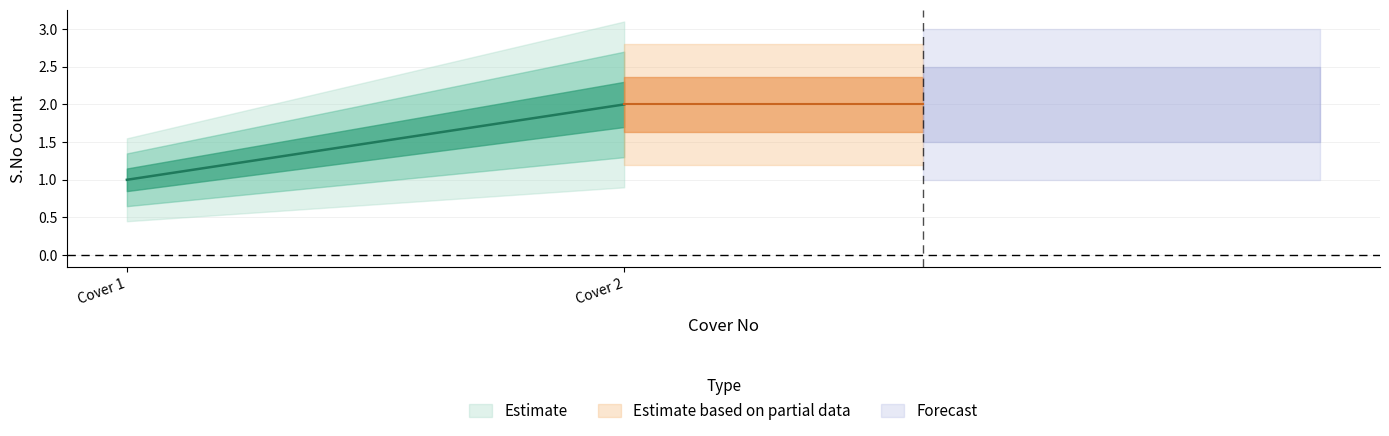

The S.No series shows 2 at Cover 2 (Finance). True or false?

True